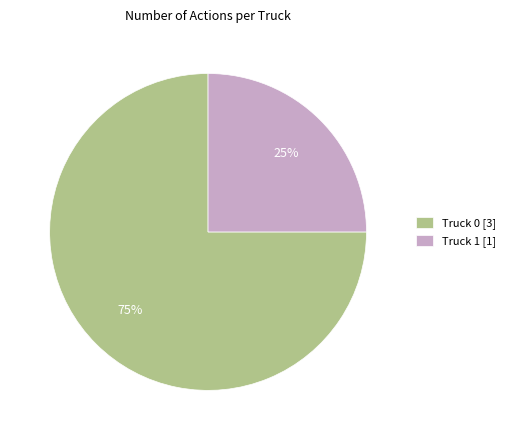

Is the sum of Truck 0 and Truck 1 greater than half?

Yes